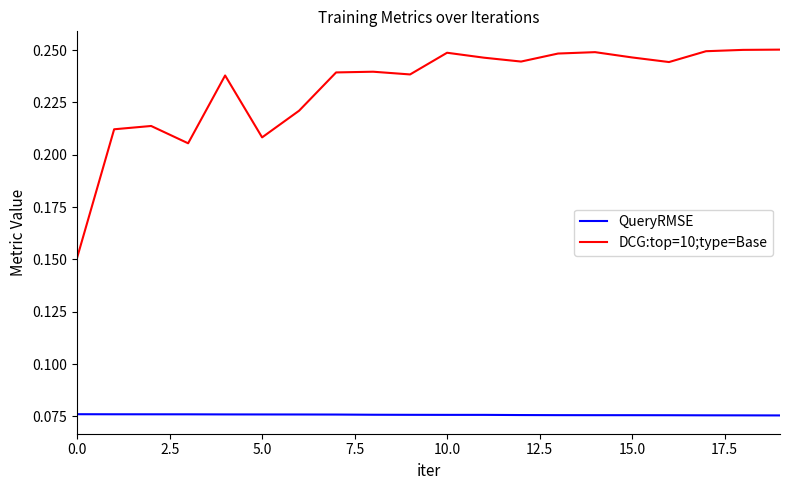

List the series in order of their peak value, lowest first.

QueryRMSE, DCG:top=10;type=Base